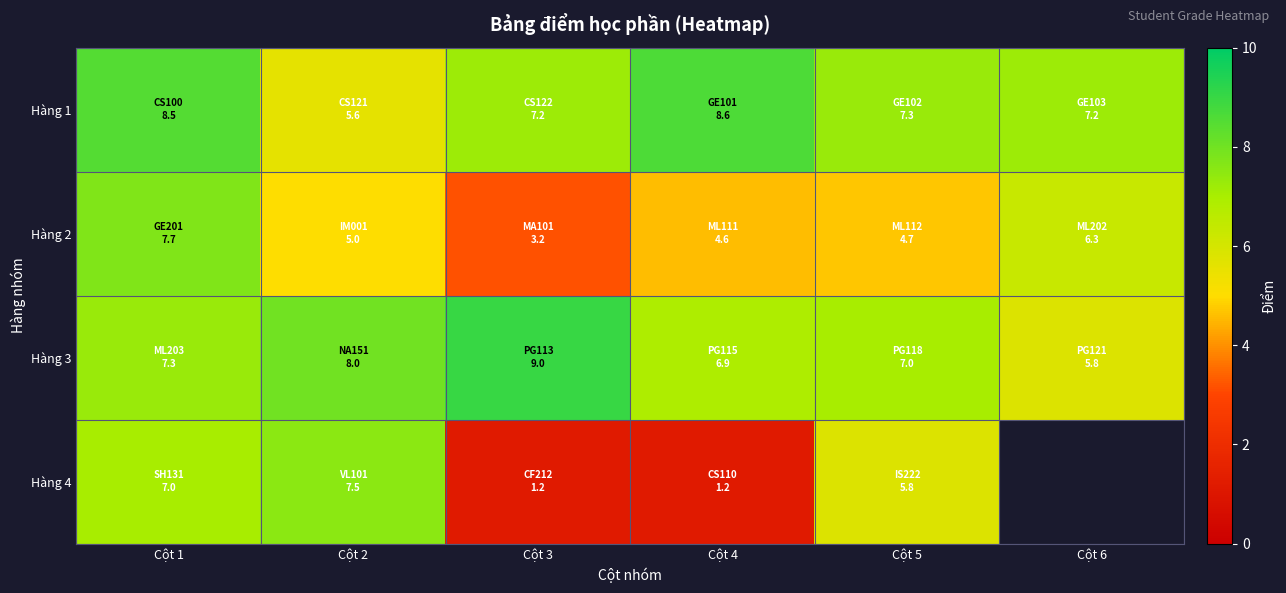

The Hàng 4 series shows 5.8 at Cột 5. True or false?

True